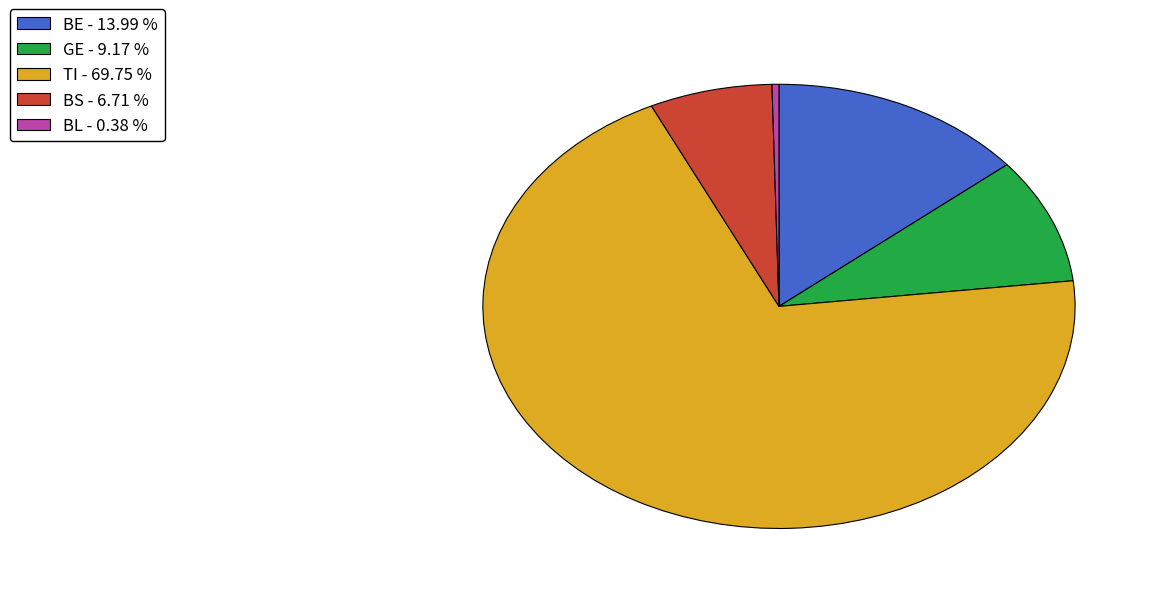

Which has a higher value, BL - 0.38 % or BE - 13.99 %?

BE - 13.99 %